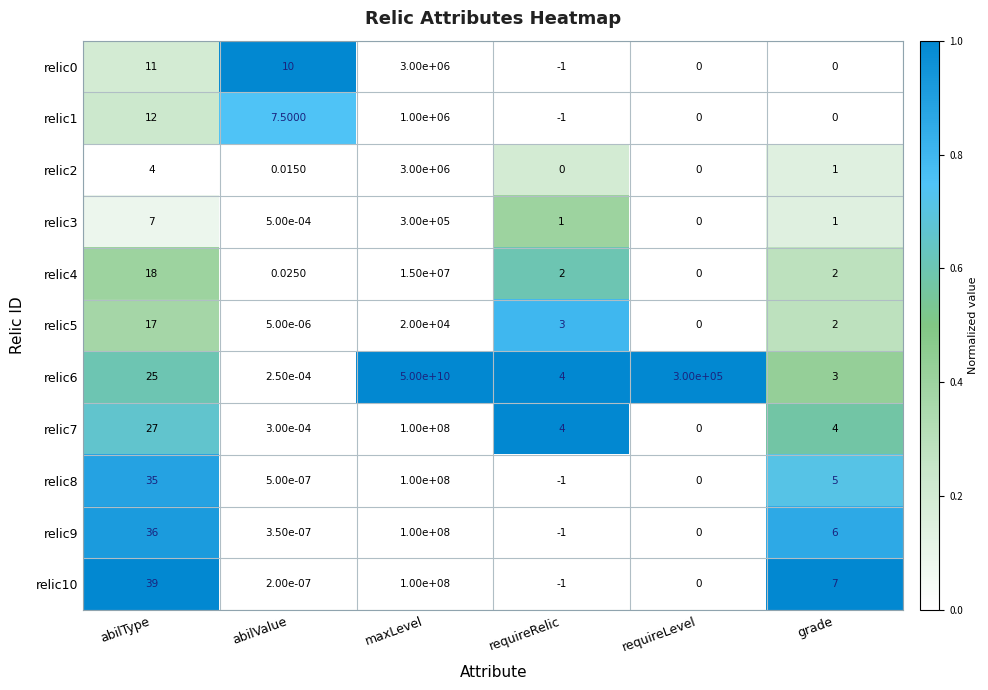

At which category is the sum across all series the highest?

maxLevel